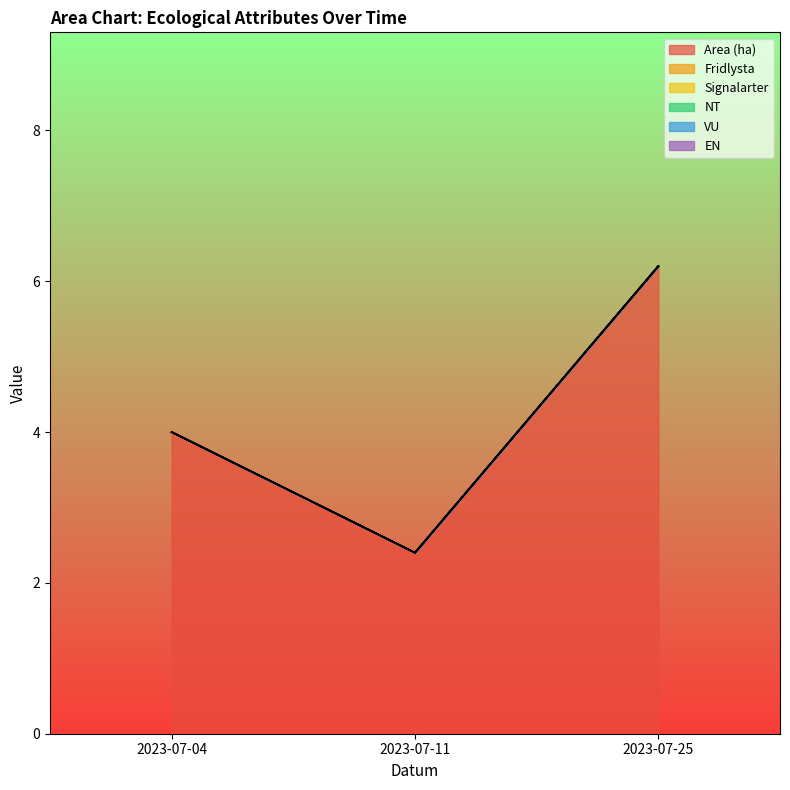

Which series has the widest spread of values?

Area (ha)